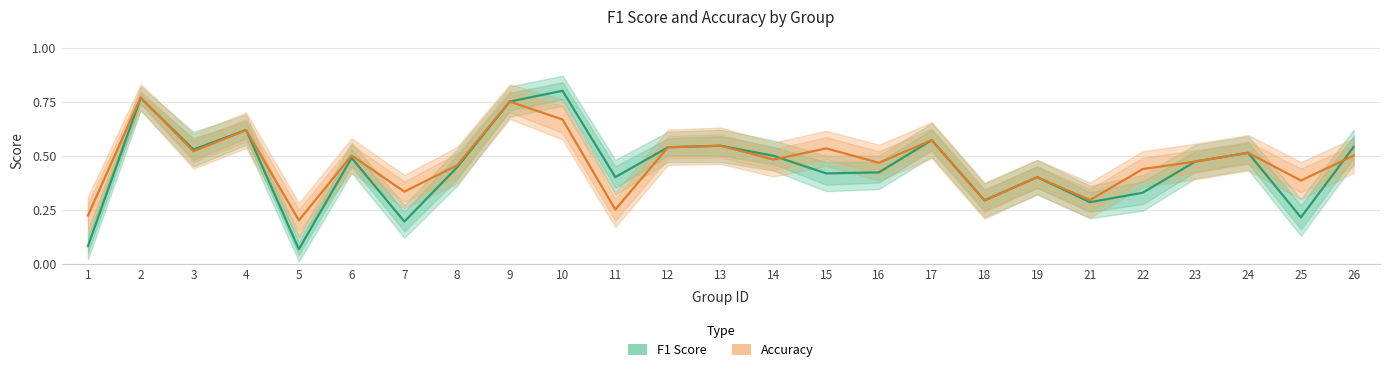

How many distinct data groups are displayed?

2